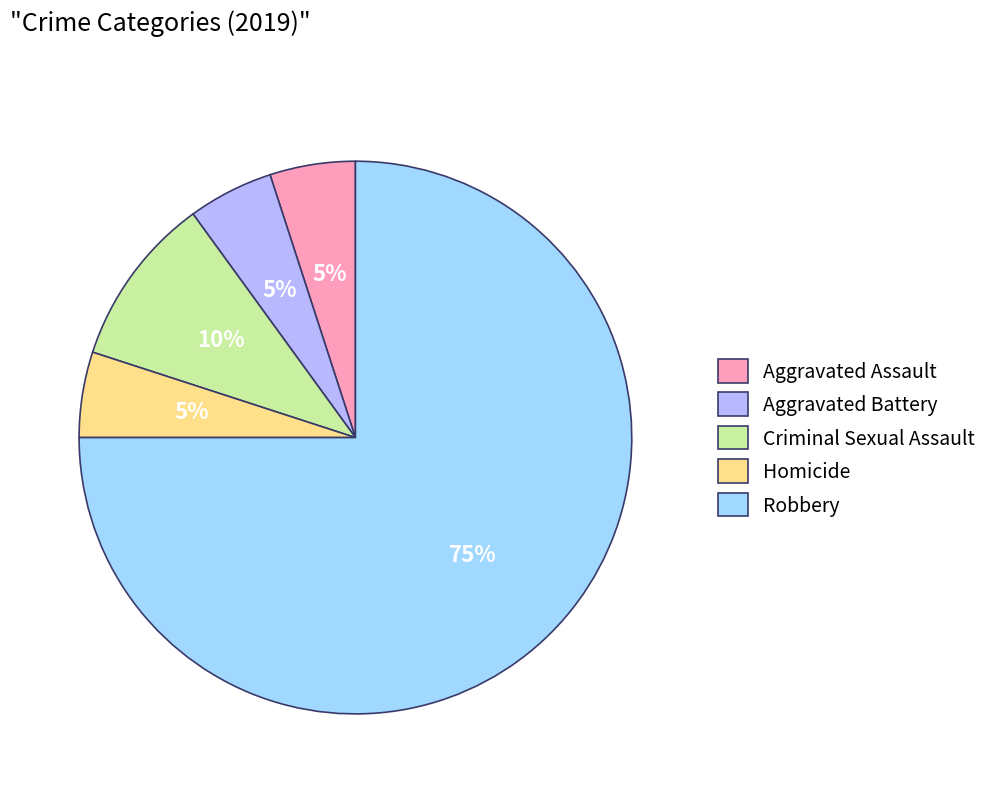

Between Aggravated Assault and Criminal Sexual Assault, which is larger?

Criminal Sexual Assault